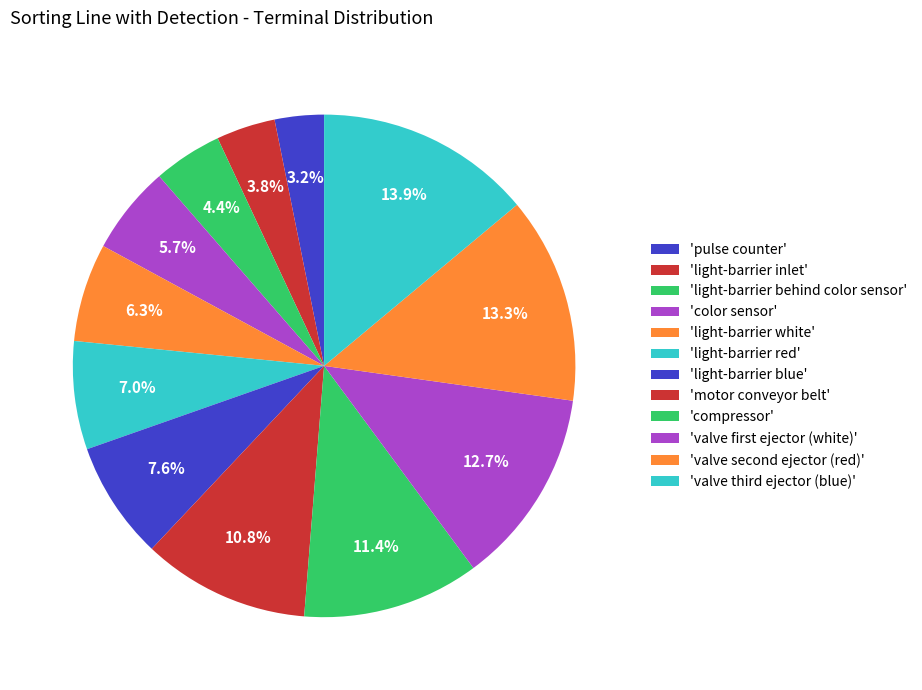

Which slice is the smallest?

pulse counter